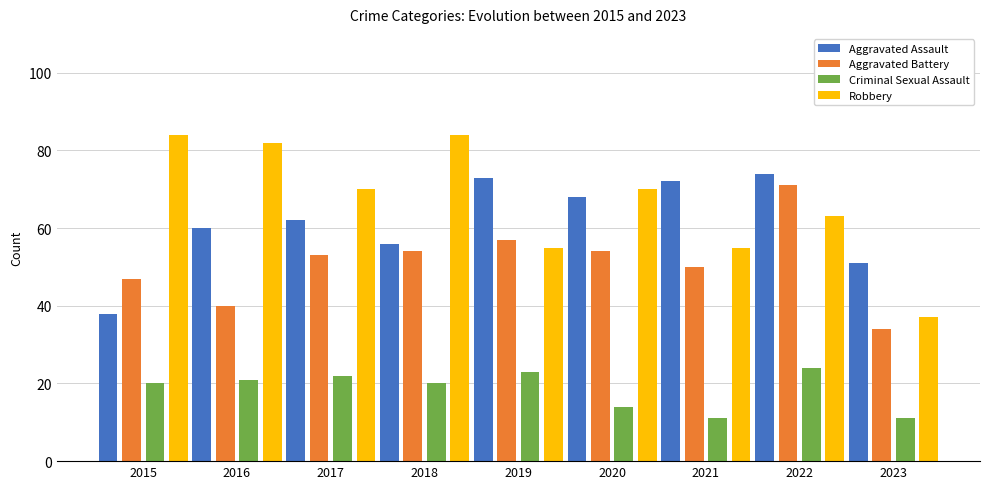

Which series has the widest spread of values?

Robbery